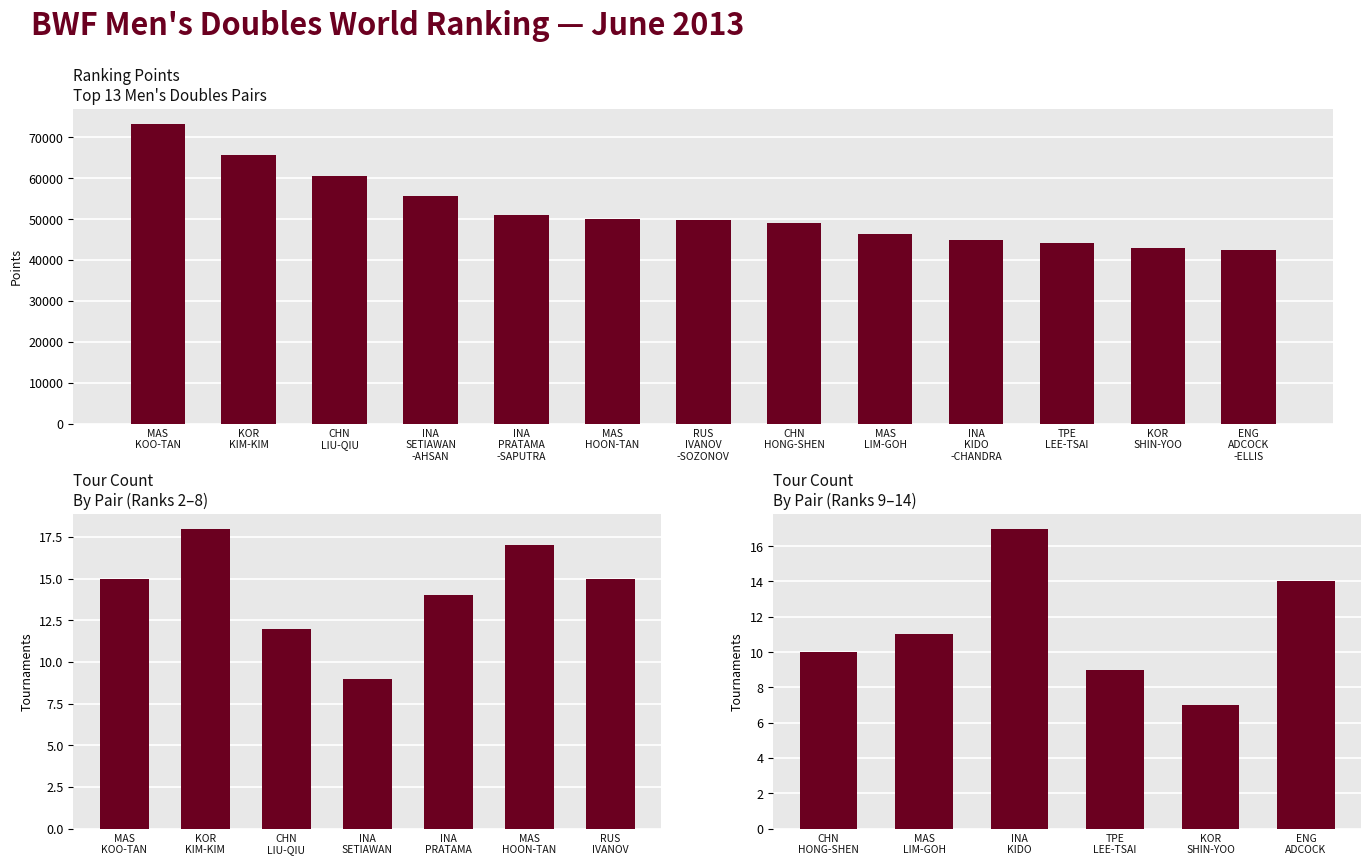

Are the bars horizontal?

No